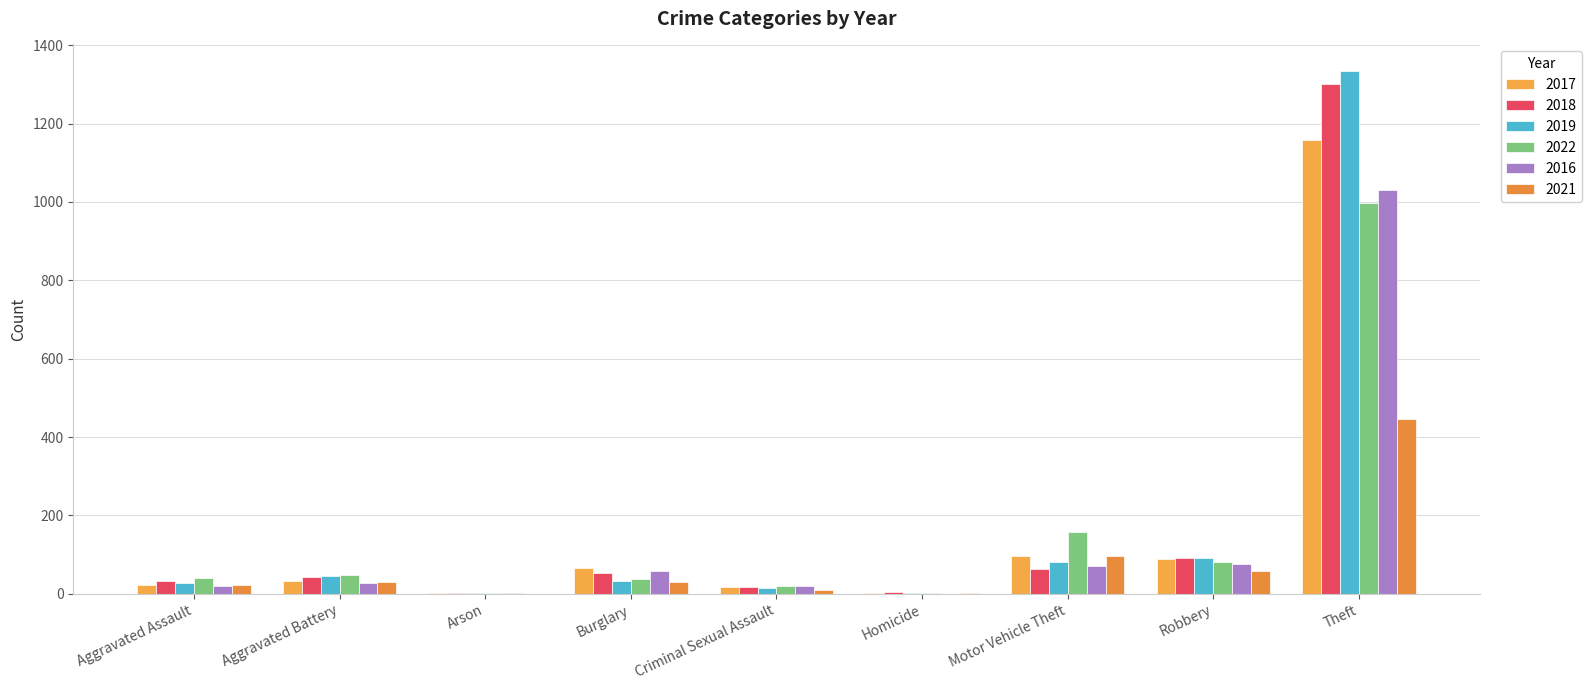

At which label is 2022 closest to 499?

Motor Vehicle Theft